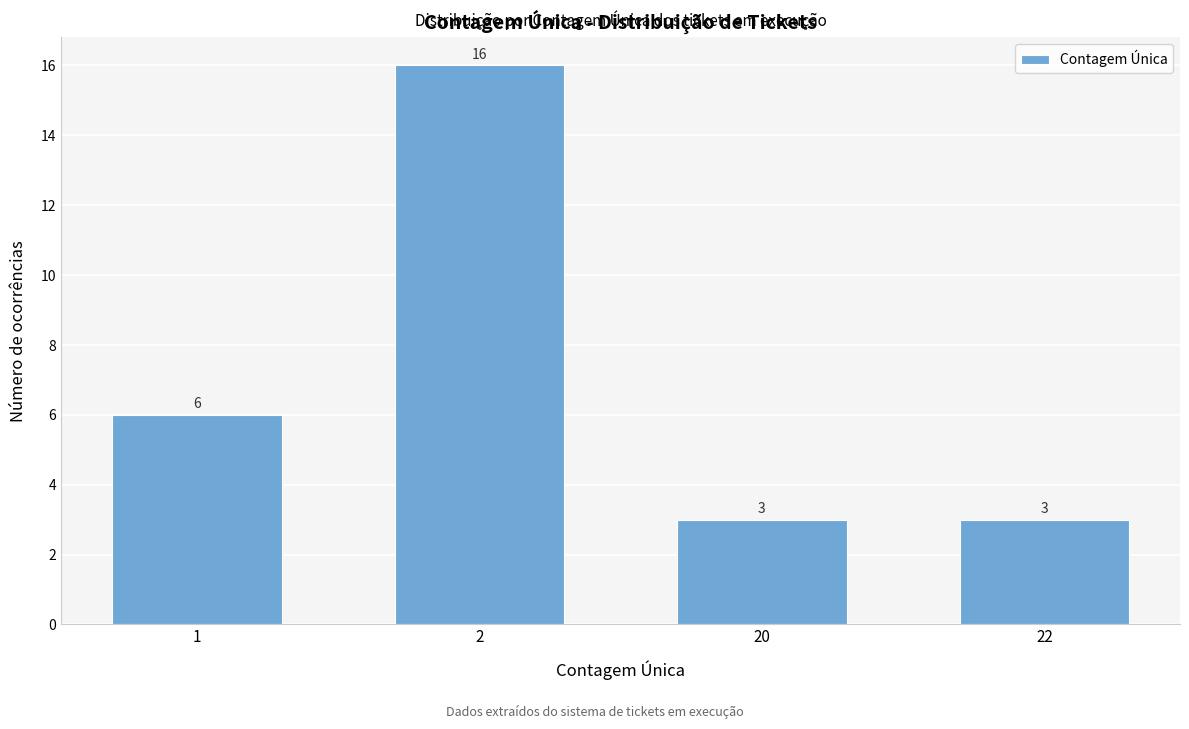

Reading left to right, transcribe all the data shown in this chart.

6	16	3	3